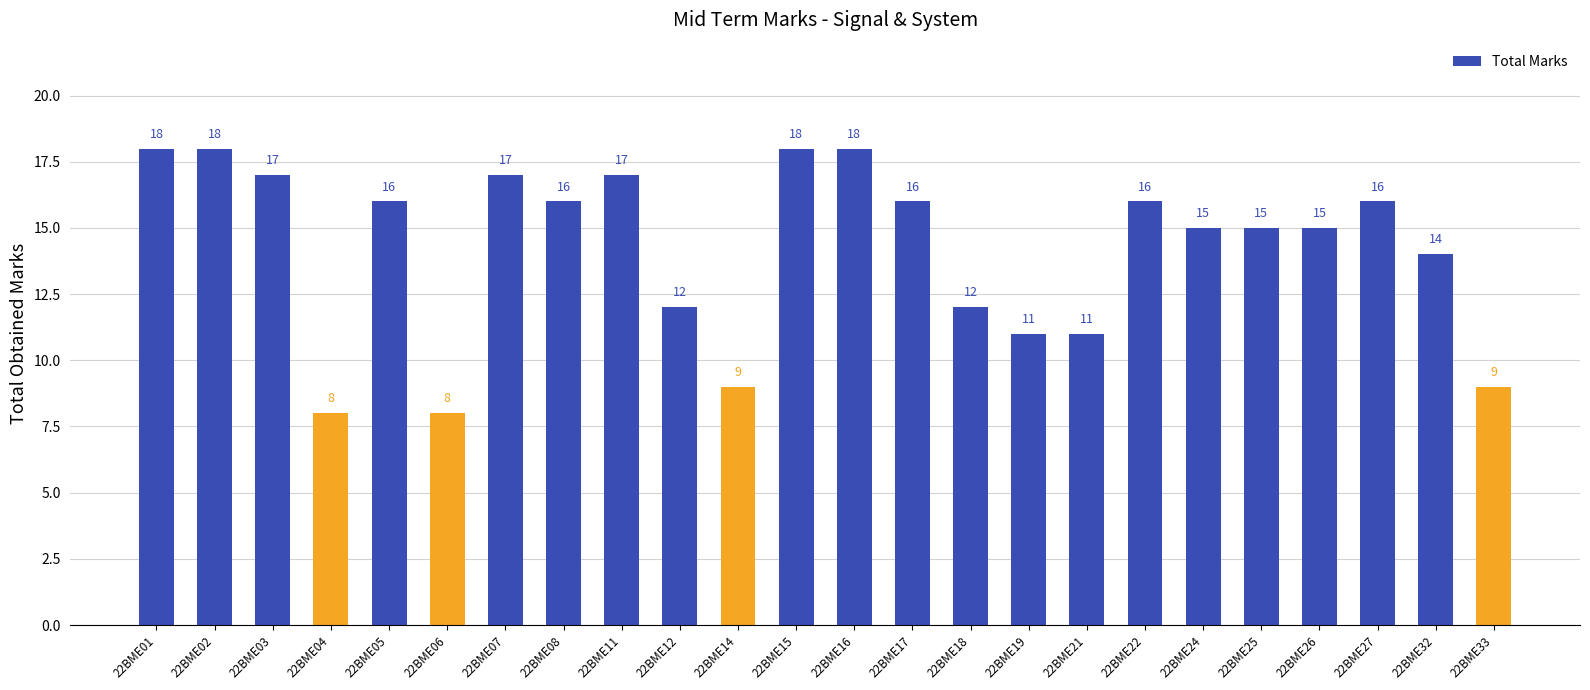

What is the change in value from 22BME03 to 22BME21?

-6